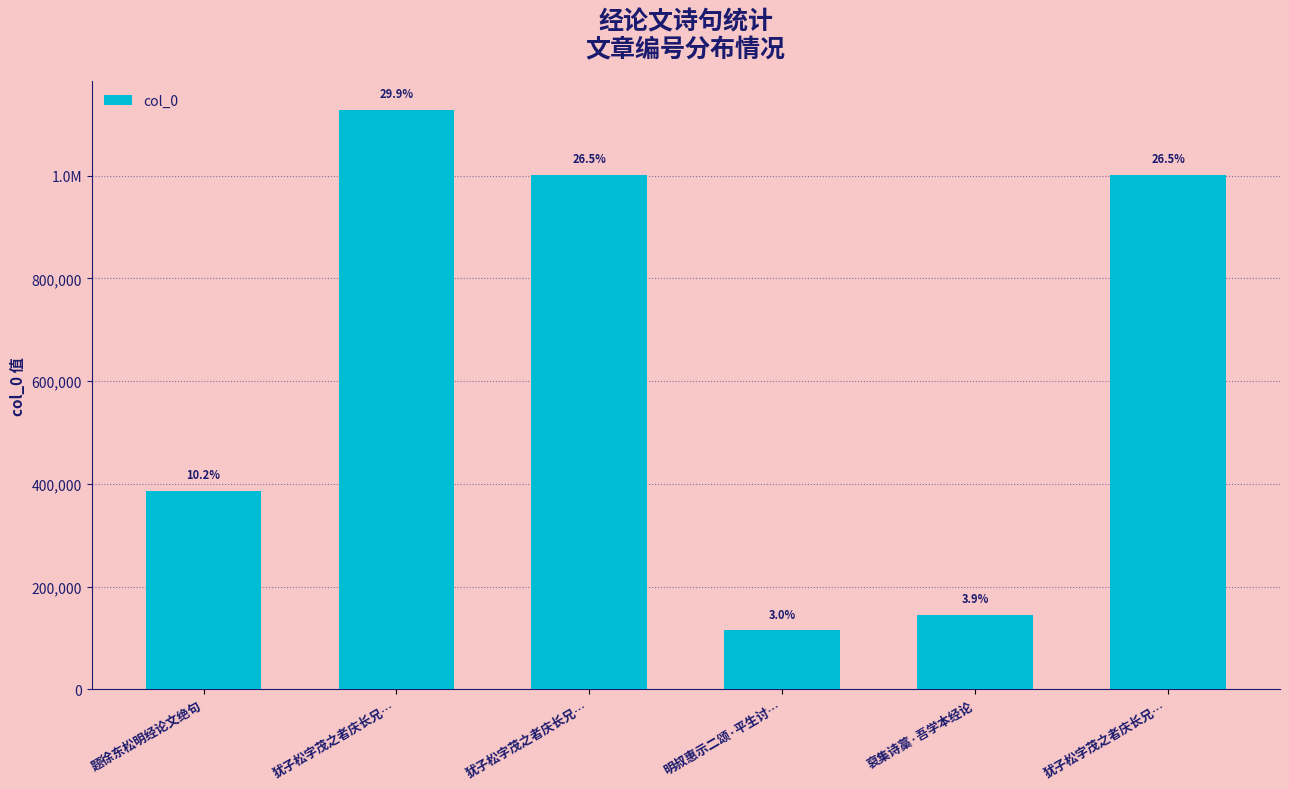

The chart shows a value of 62046 at 裒集诗藁·吾学本经论. True or false?

False